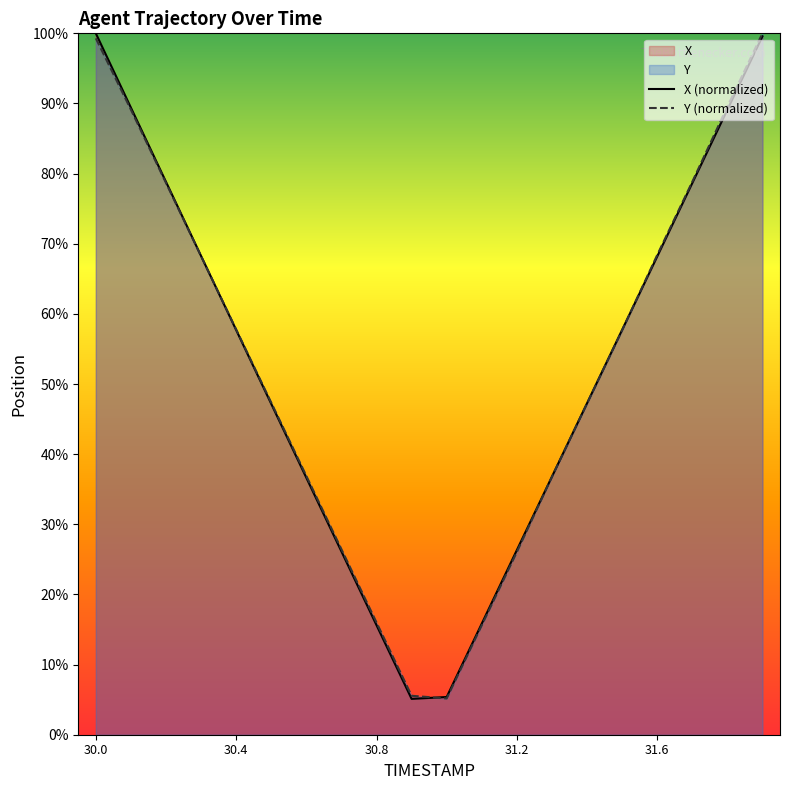

Reading left to right, transcribe all the data shown in this chart.

X (normalized): 100.0	89.4	78.8	68.3	57.7	47.2	36.6	26.1	15.6	5.1	5.4	15.8	26.3	36.8	47.3	57.7	68.2	78.6	89.1	99.6
Y (normalized): 99.3	89.1	78.7	68.2	57.8	47.3	36.9	26.4	16.0	5.6	5.2	15.6	26.1	36.8	47.2	57.7	68.4	78.8	89.6	100.0